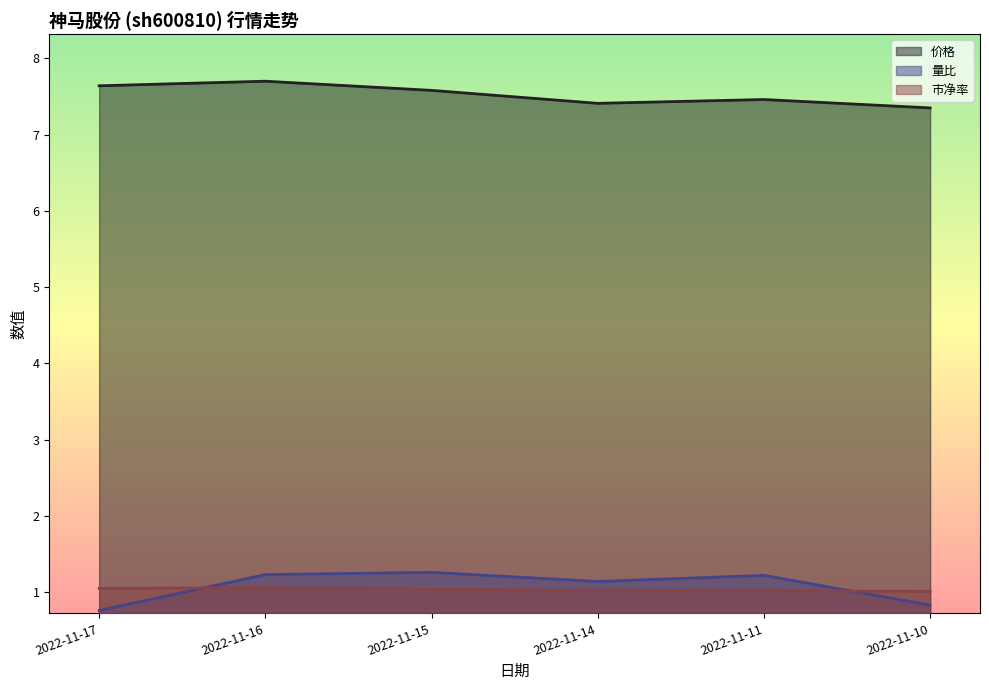

Which series has the largest total across all categories?

价格